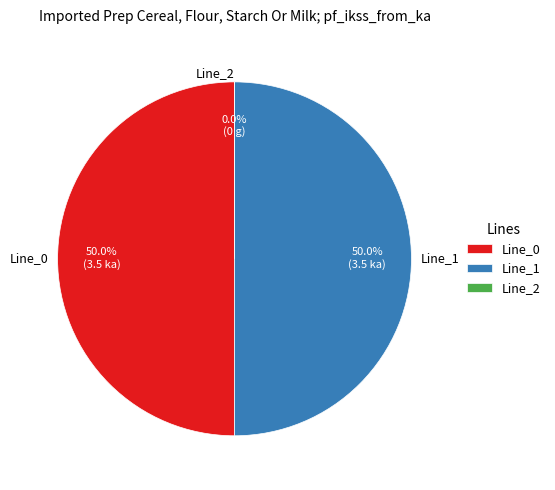

Rank the categories by value from highest to lowest.

Line_1, Line_0, Line_2